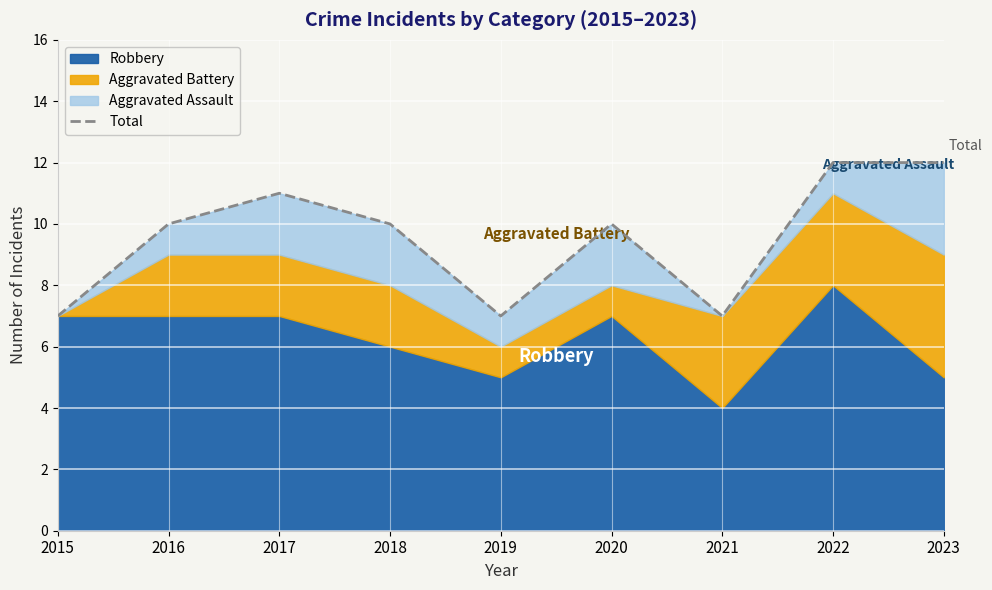

Rank the categories by value from highest to lowest.

2022, 2023, 2017, 2016, 2018, 2020, 2015, 2019, 2021